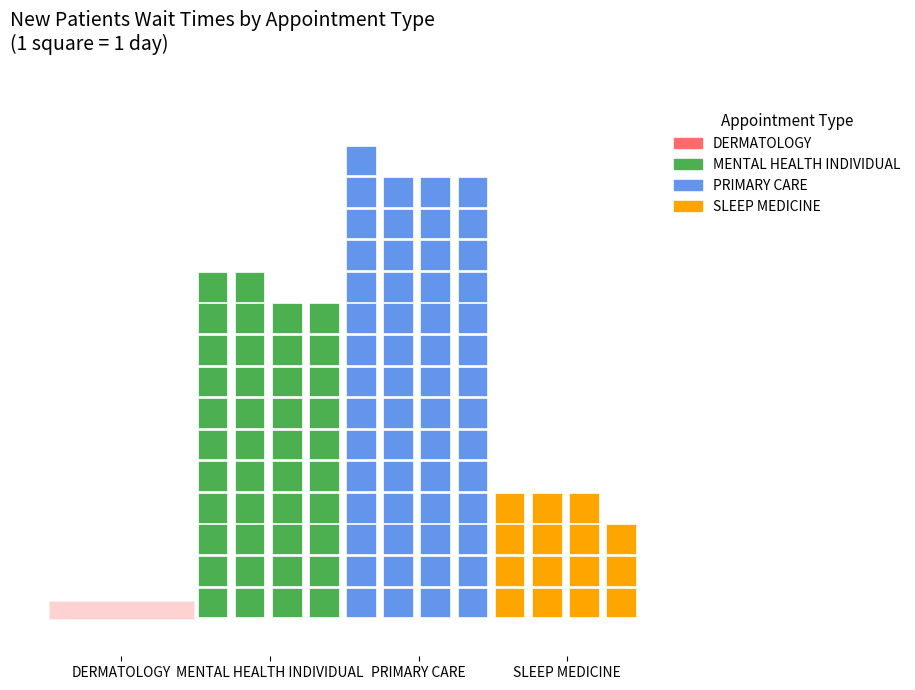

Reading left to right, extract all data points from this chart.

0.0	42.5	56.9	14.8